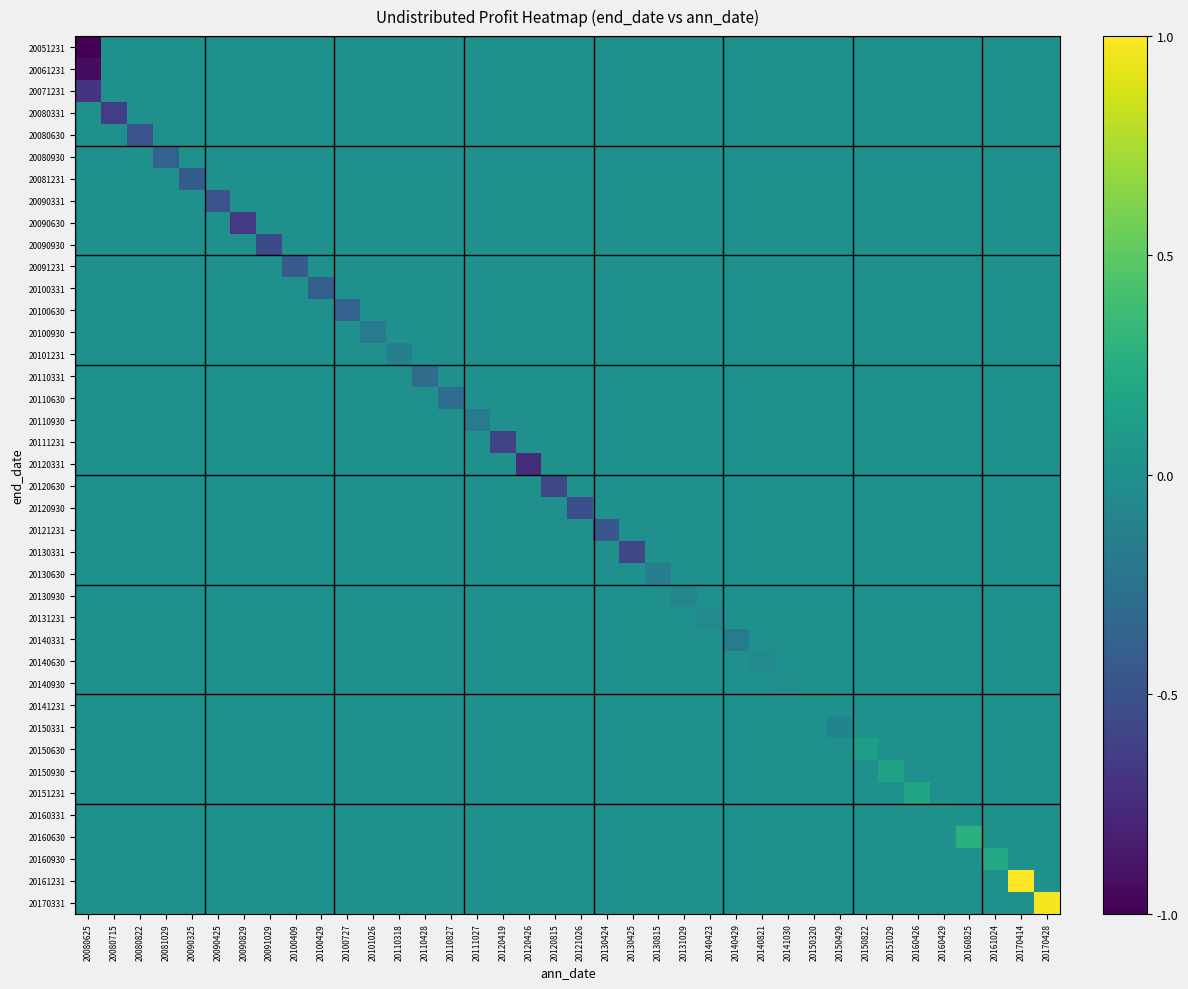

At which category is the sum across all series the highest?

20170414